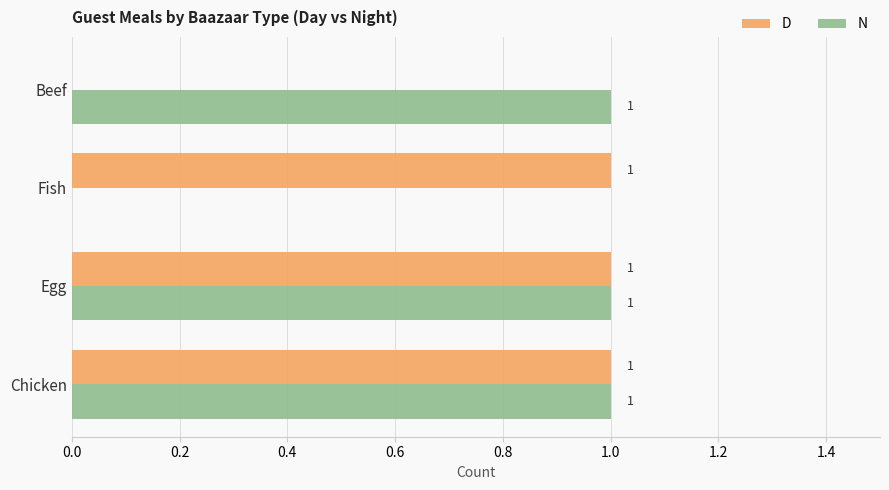

True or false: N has a value of 1 at Beef.

True